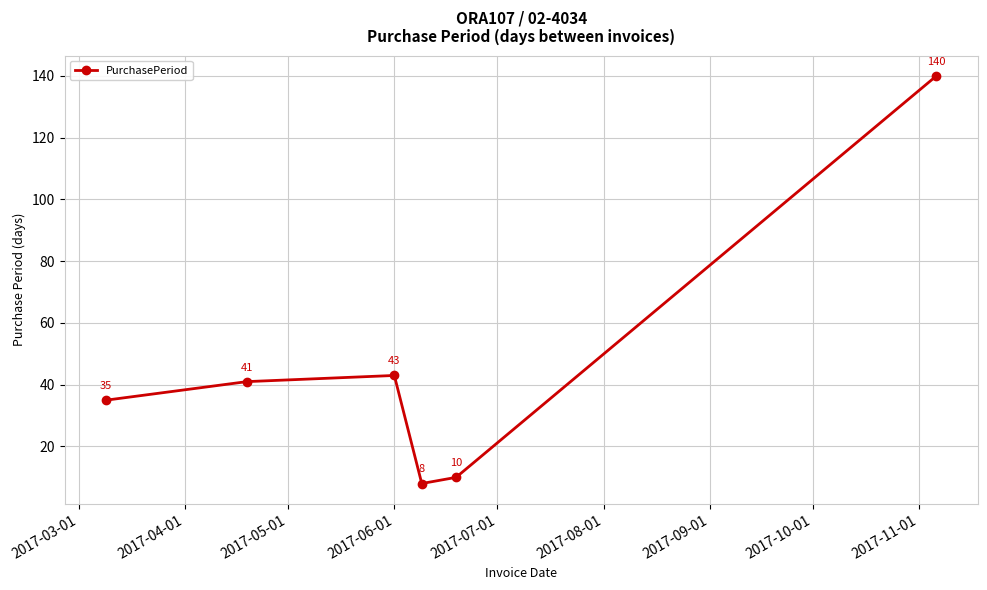

How many categories are shown in the chart?

6